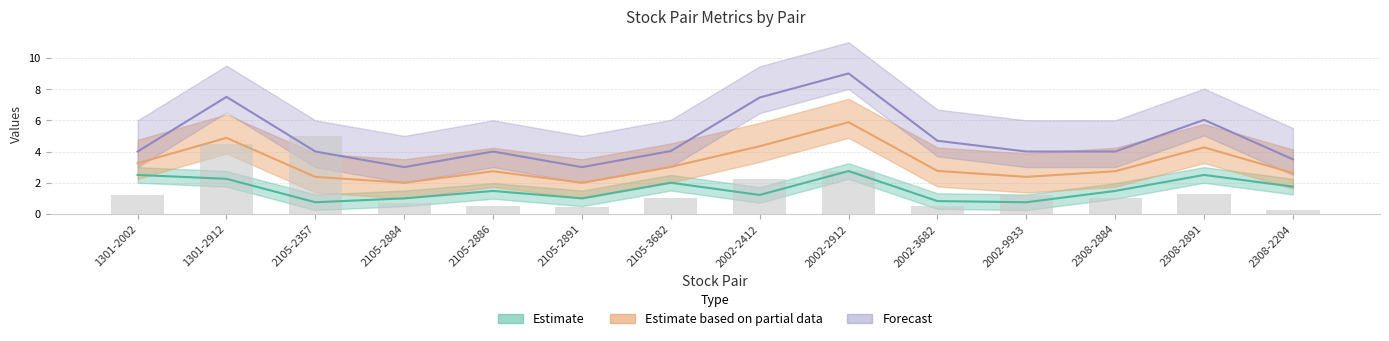

True or false: the data shows 1.5 at 2105-2357.

False